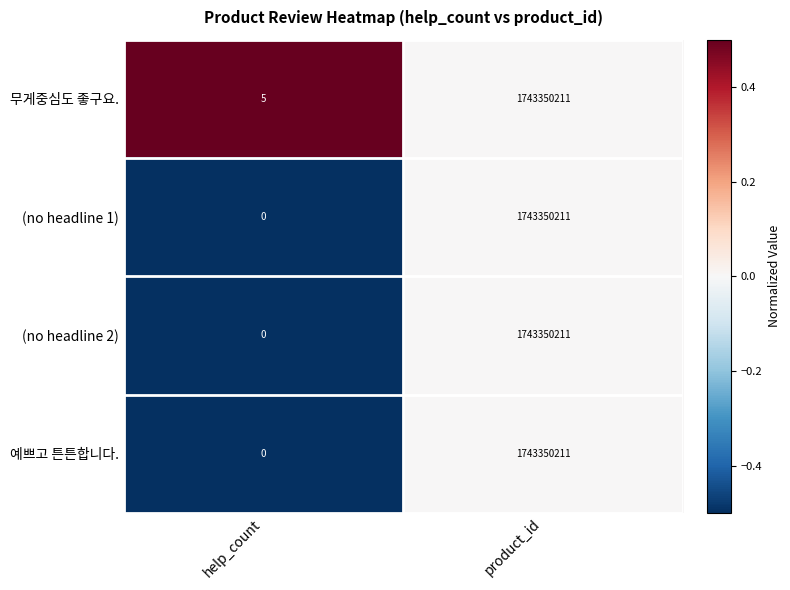

At how many categories does at least one series exceed 0?

2